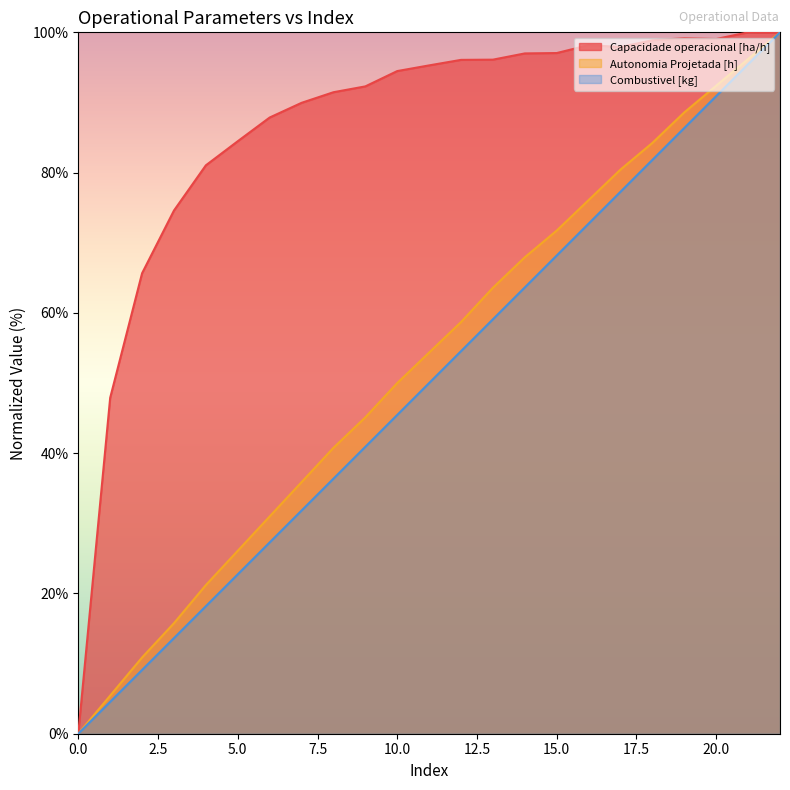

Which series has the widest spread of values?

Capacidade operacional [ha/h]